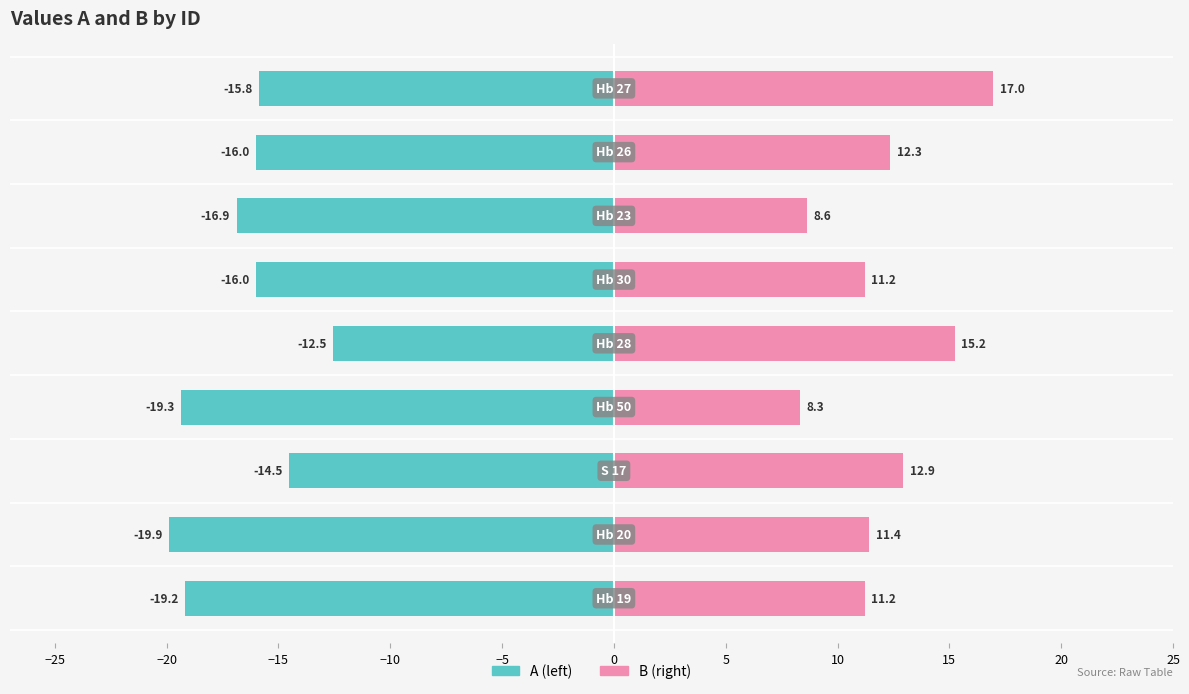

What is the value of the B bar at the 8th from the left?

12.3